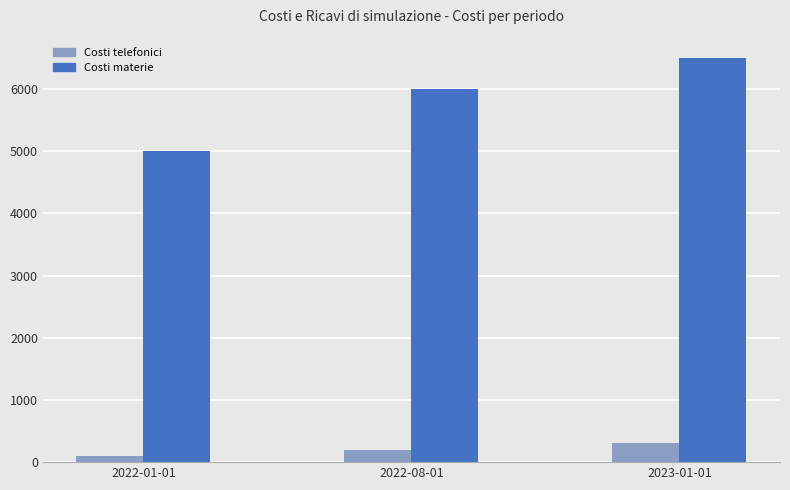

How many bars are there in total?

6